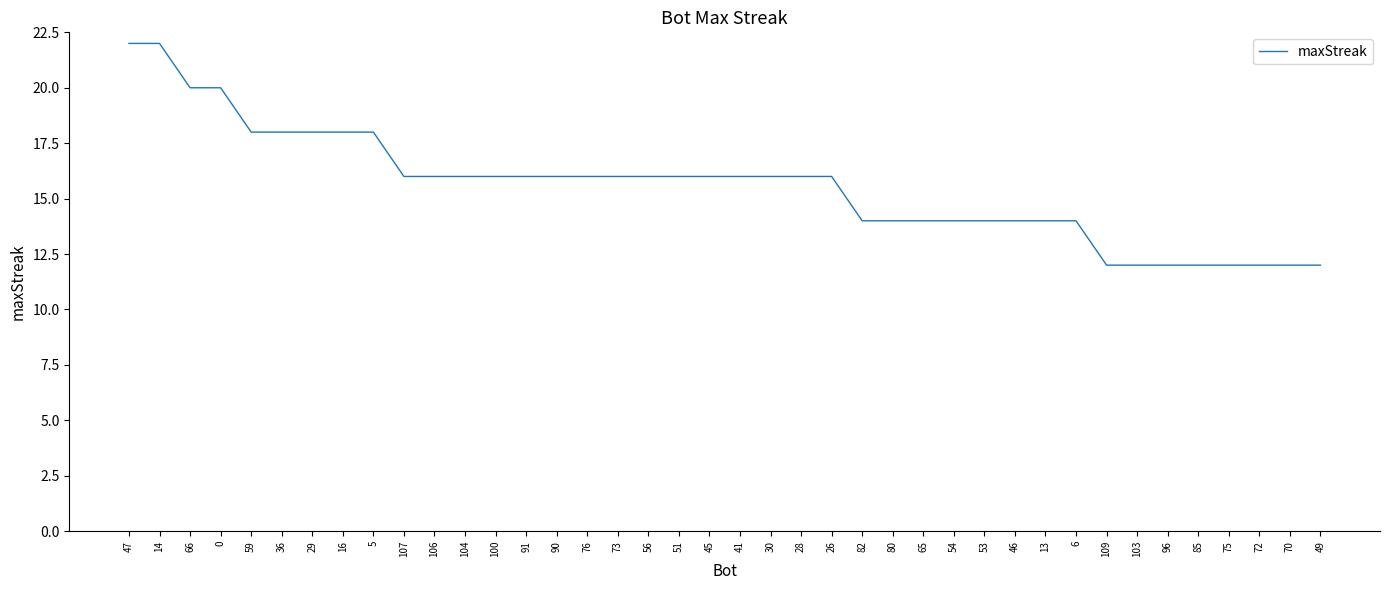

What is the ratio of the value at 70 to the value at 75?

1.0